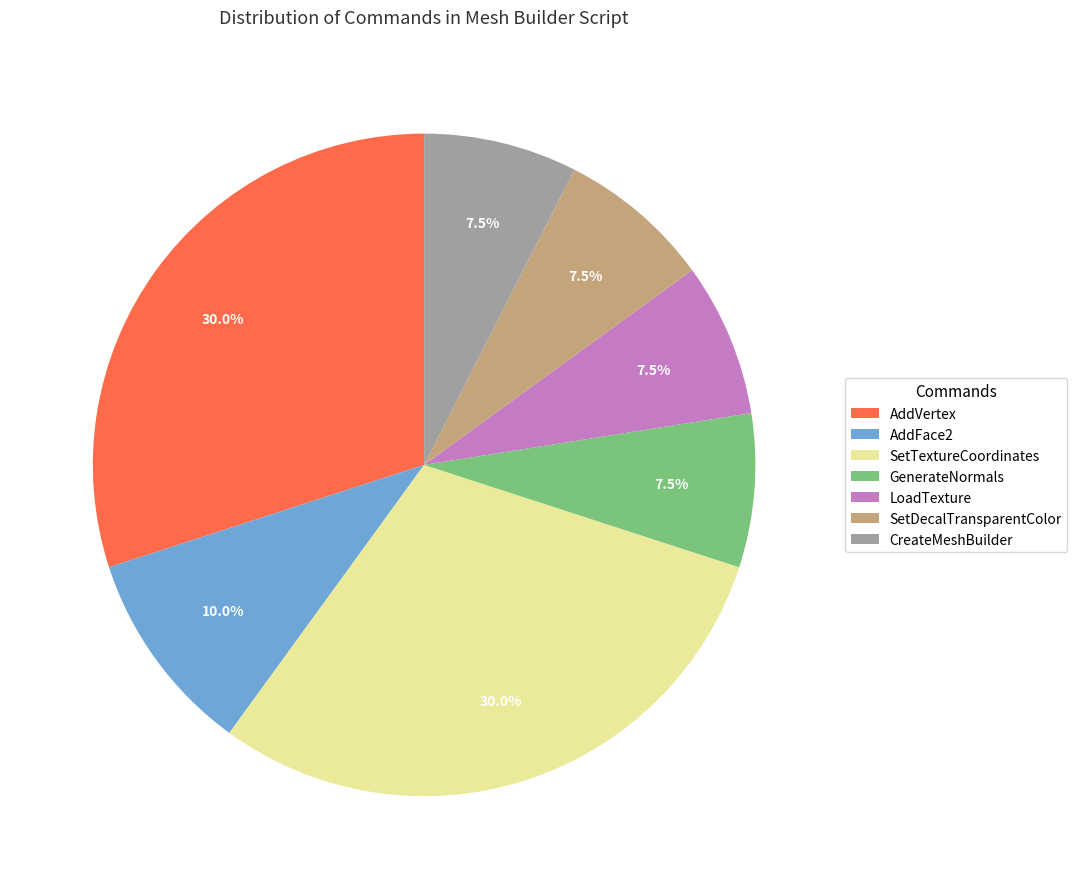

How much of the chart is everything except SetDecalTransparentColor?

92.5%